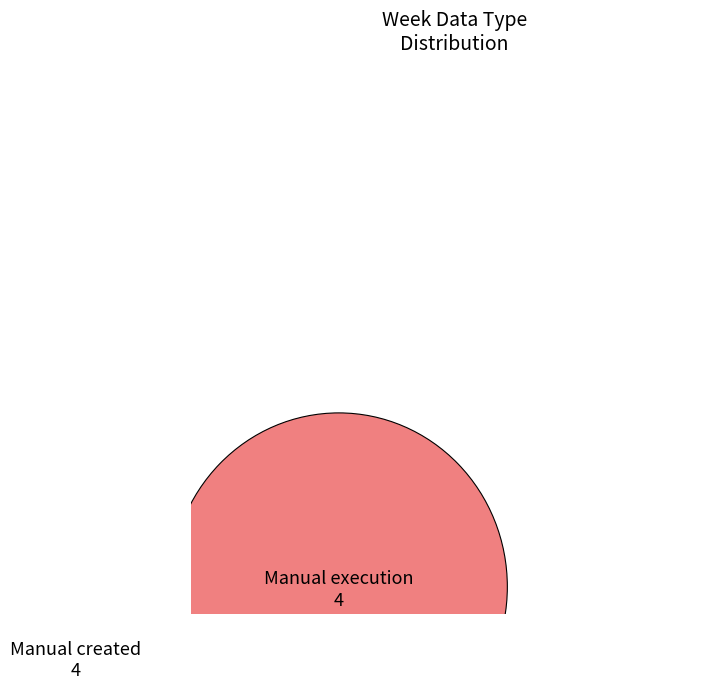

What is the smallest slice in the pie chart?

Automation created